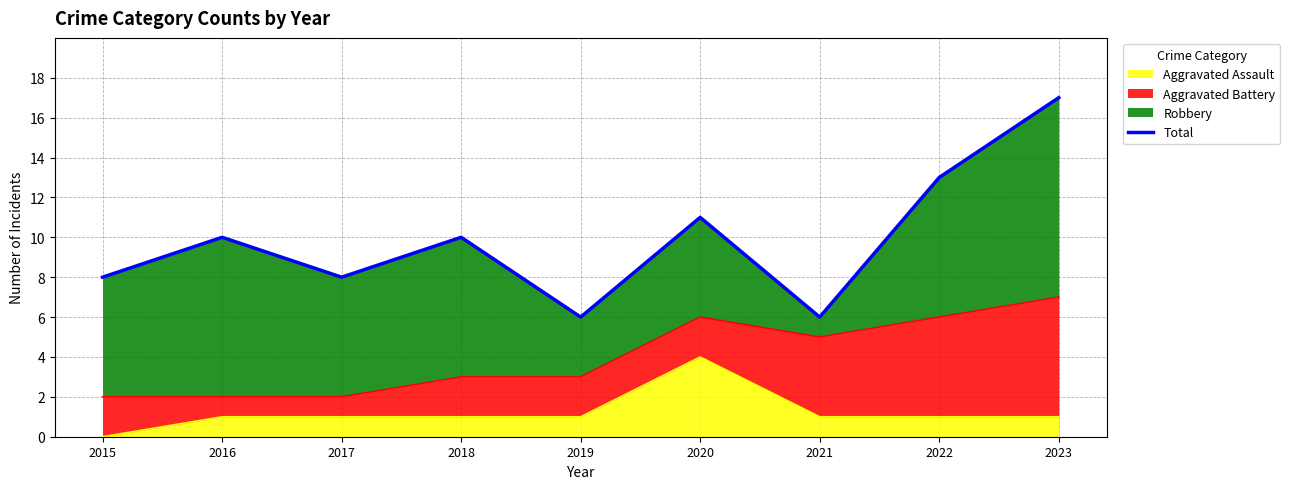

What is the difference between the second highest and minimum values?

7